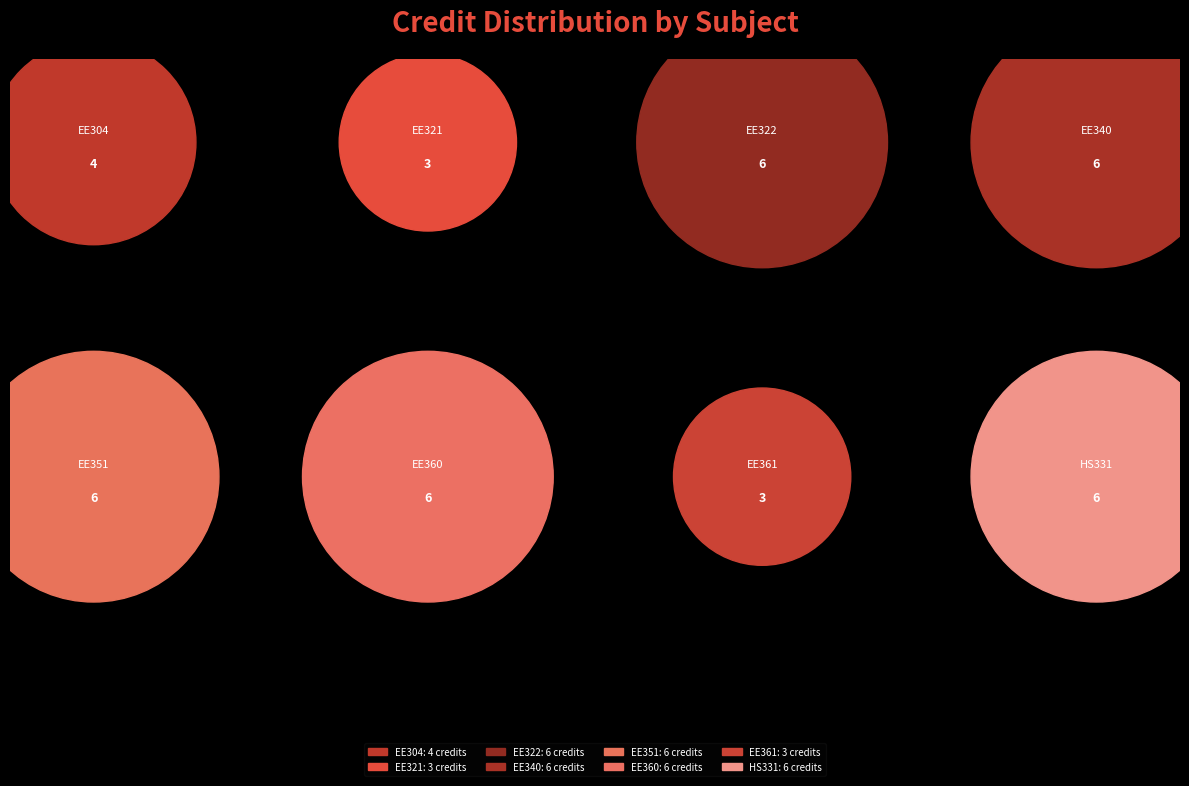

Is there a majority slice in this chart?

No